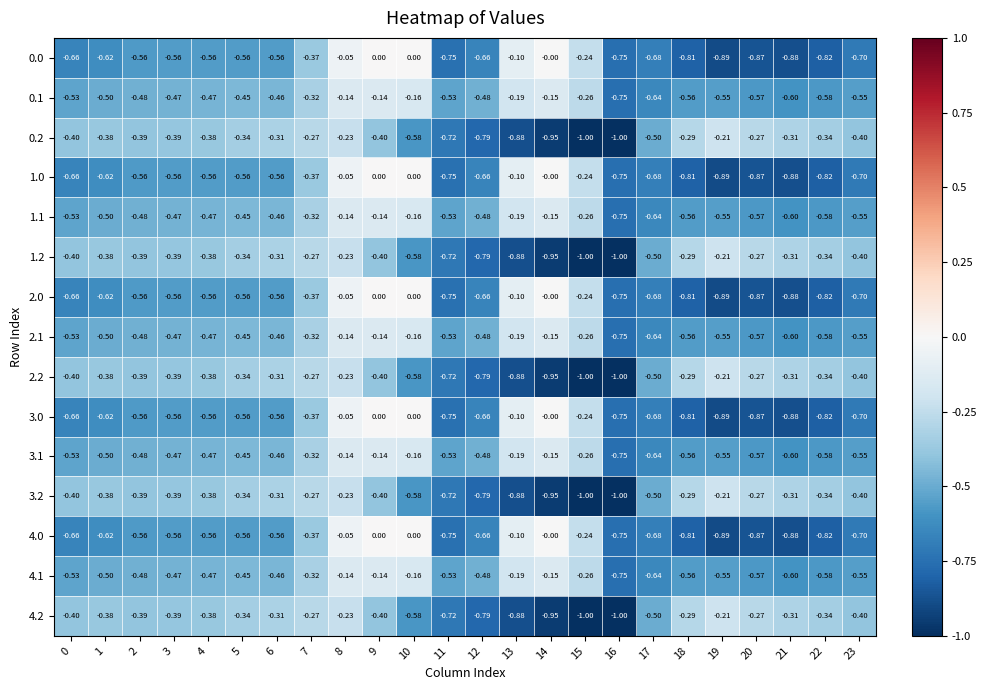

Is the value of 4.0 at 10 greater than the value of 2.1 at 9?

Yes